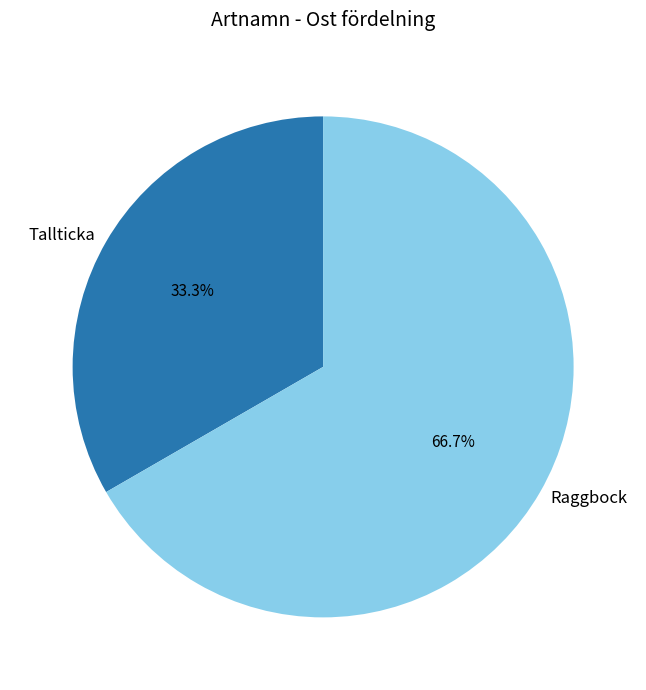

How much of the chart is everything except Tallticka?

66.7%